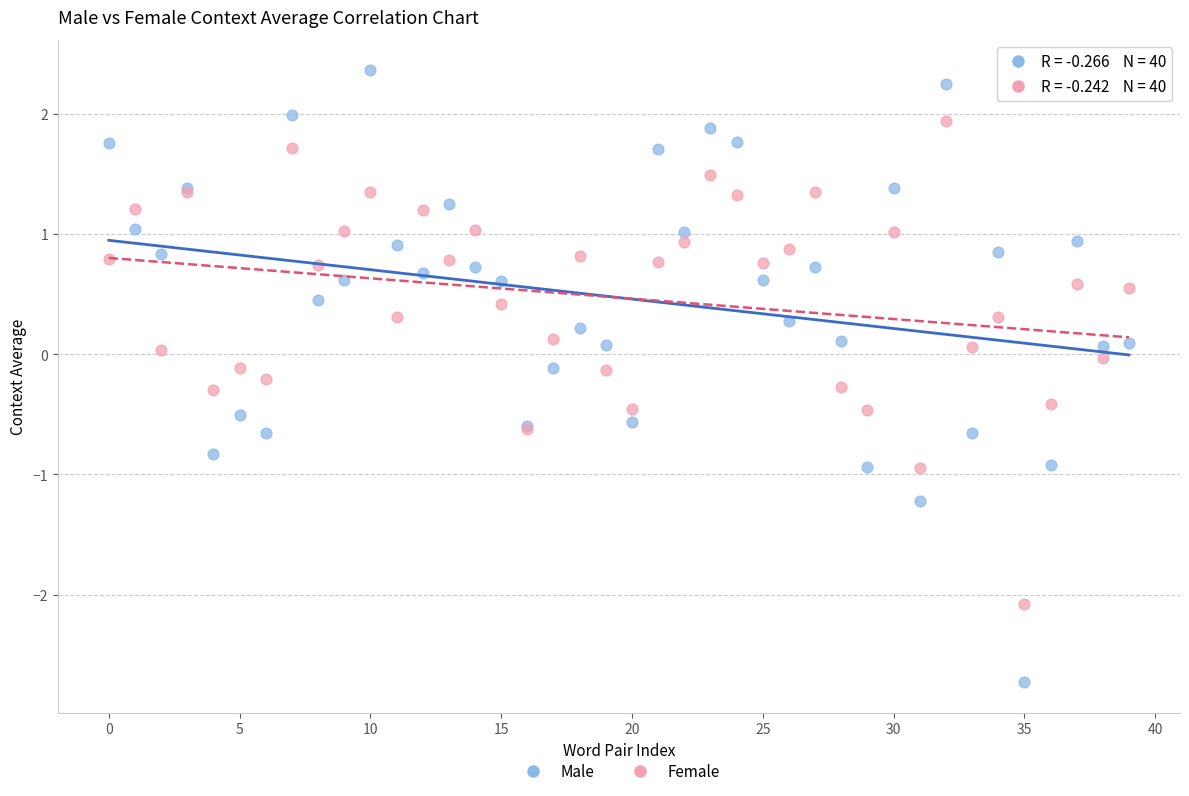

Which series contains the highest Y value?

Male